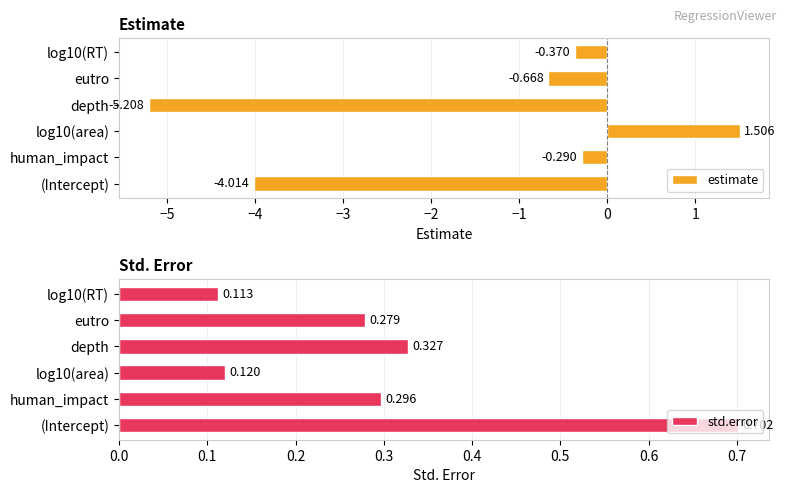

Where is estimate nearest to the value -1?

eutro